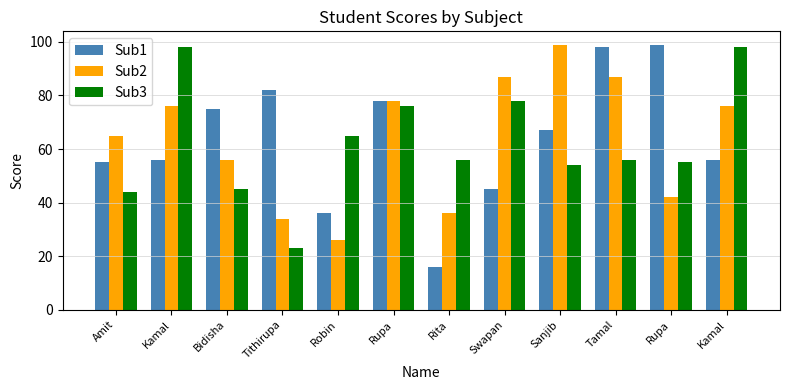

How many bars are there in each group?

3